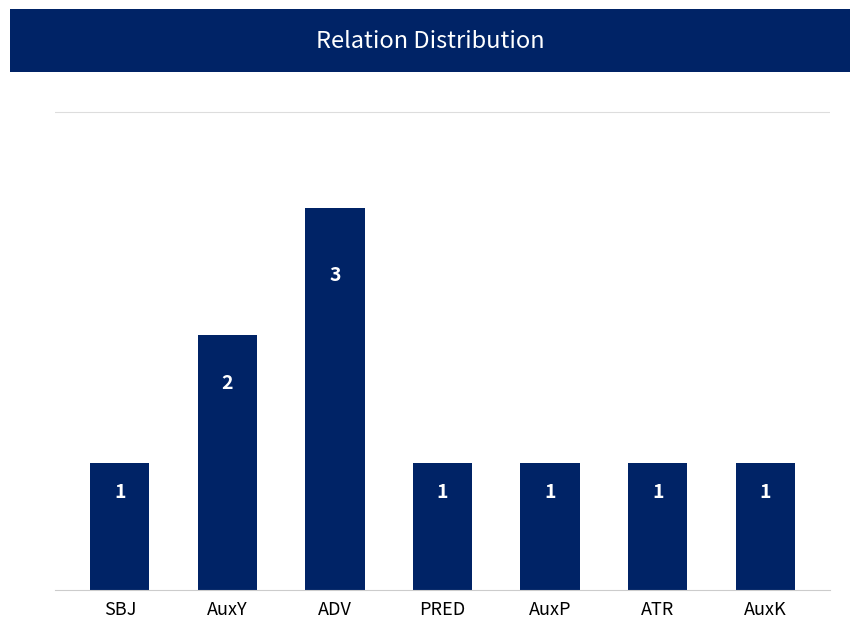

Count the values in the range 1 to 2.

6